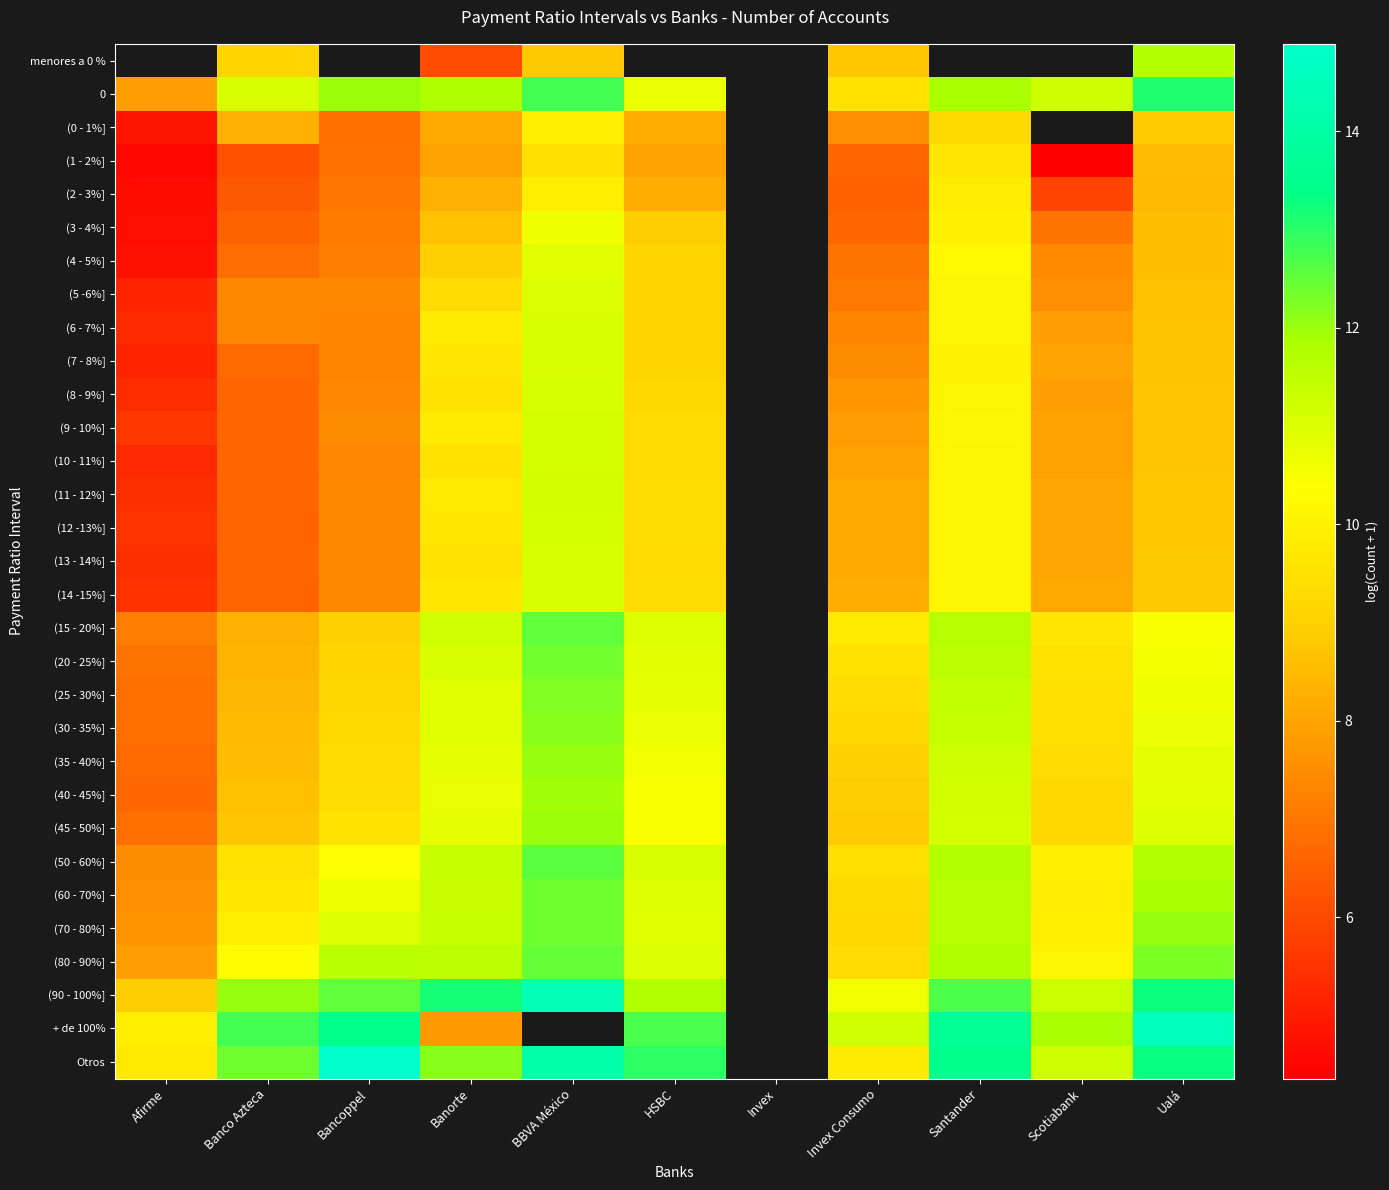

Where is (50 - 60%] nearest to the value 10?

Scotiabank